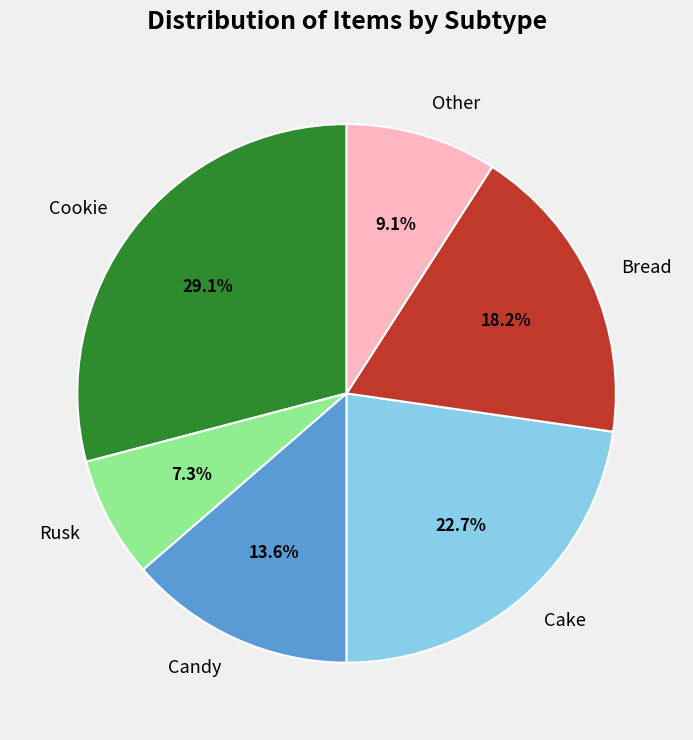

Rank the categories by value from lowest to highest.

Rusk, Other, Candy, Bread, Cake, Cookie